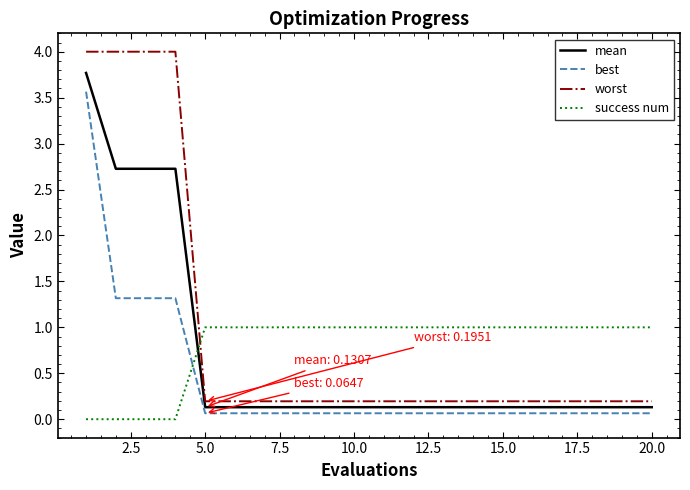

What is the difference between the maximum and minimum values in the best series?

3.5